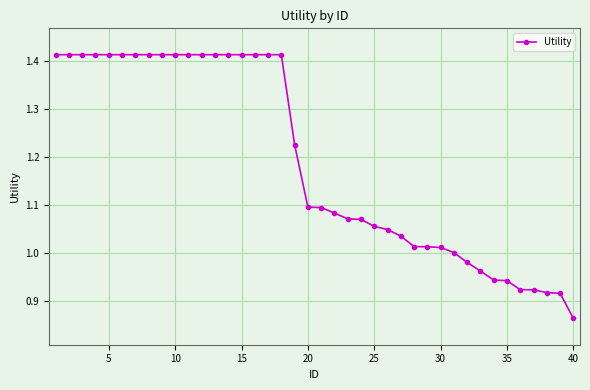

What is the difference between the maximum and minimum values?

0.6